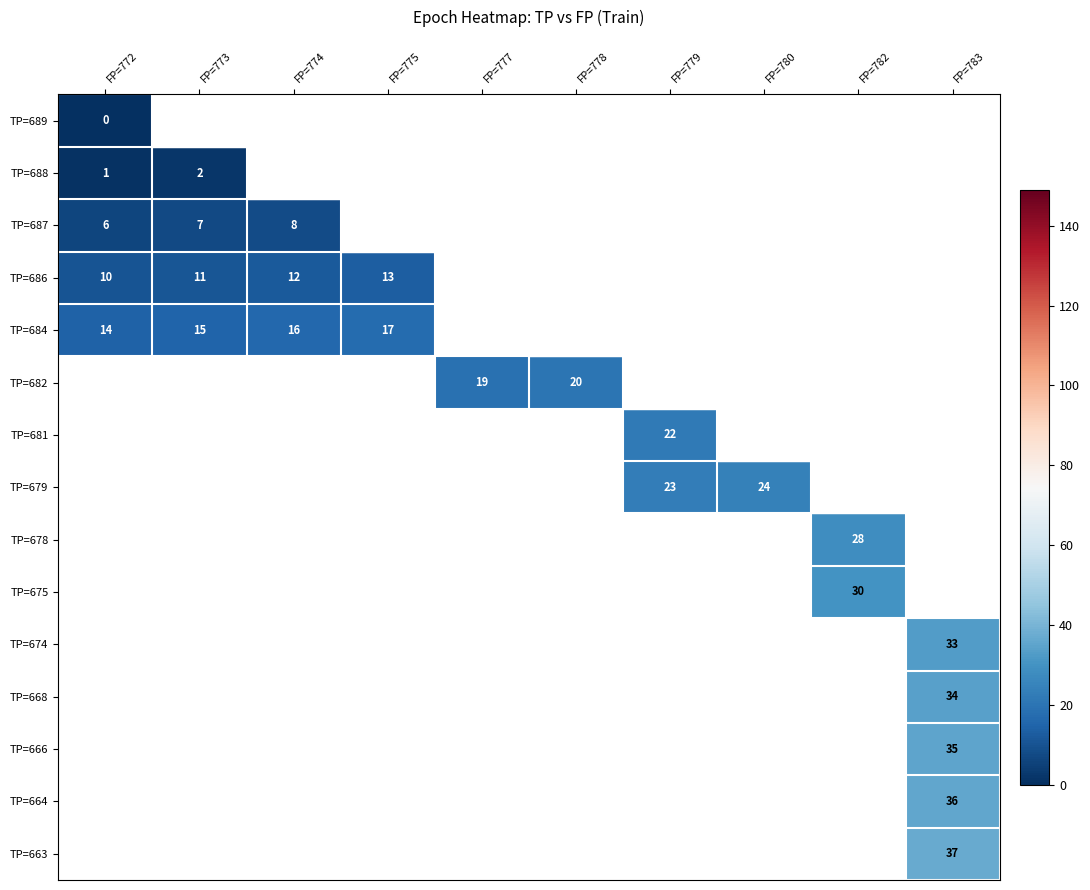

How many categories are shown in the chart?

10